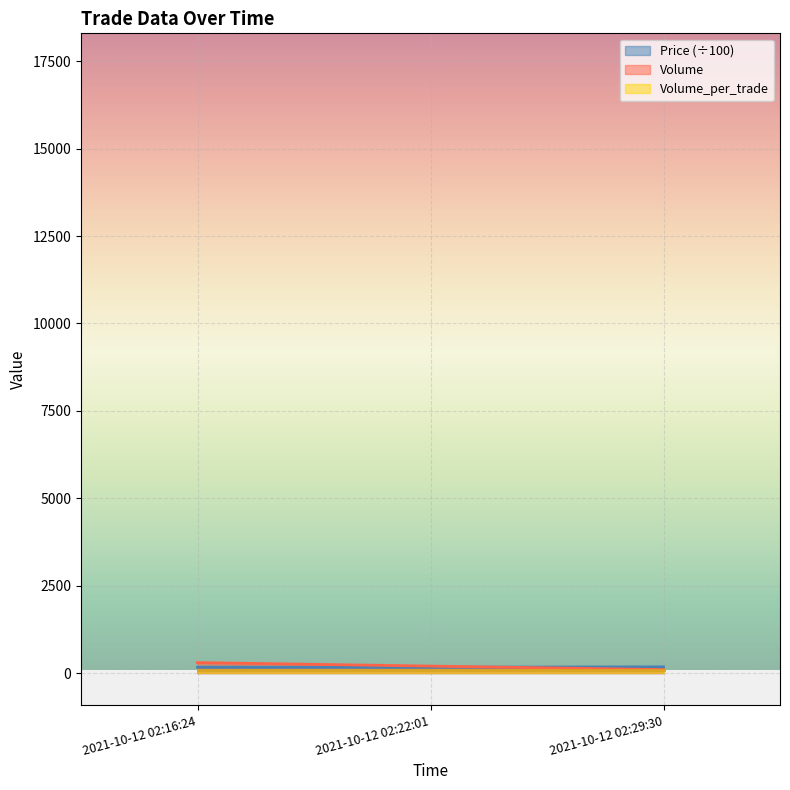

What is the label of the 1st point from the left?

2021-10-12 02:16:24